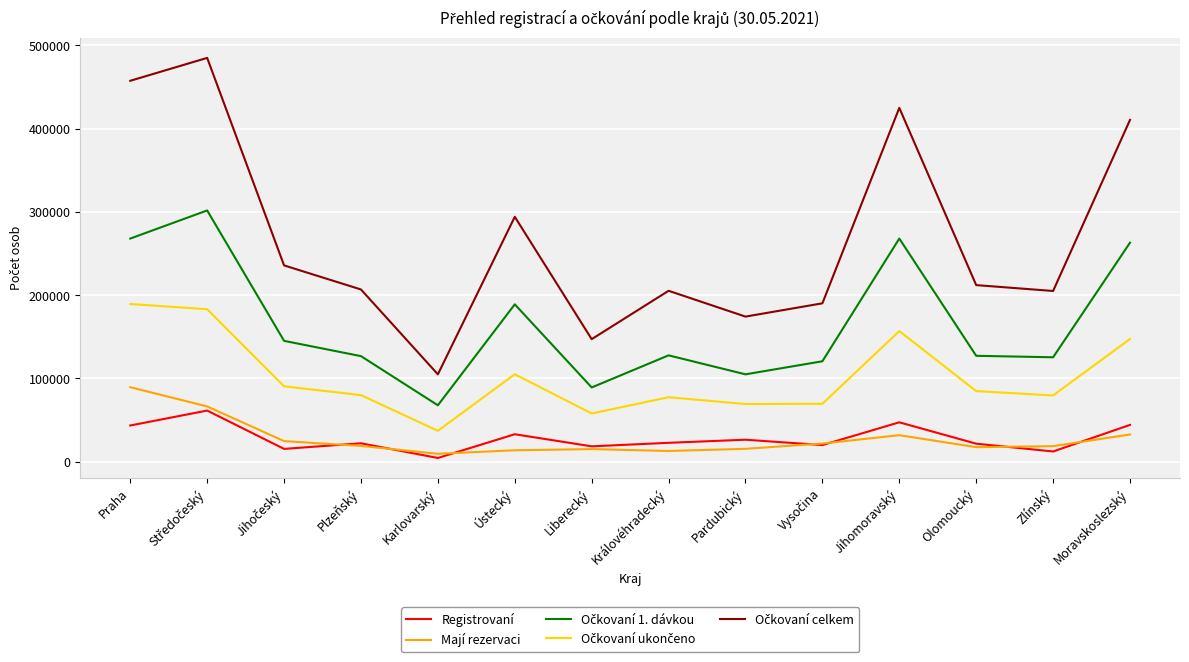

What is the total value across all series at Olomoucký?

463462